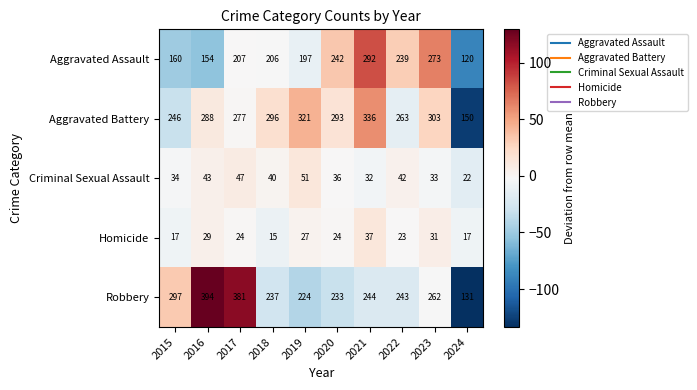

What is the sum of all Homicide values?

244